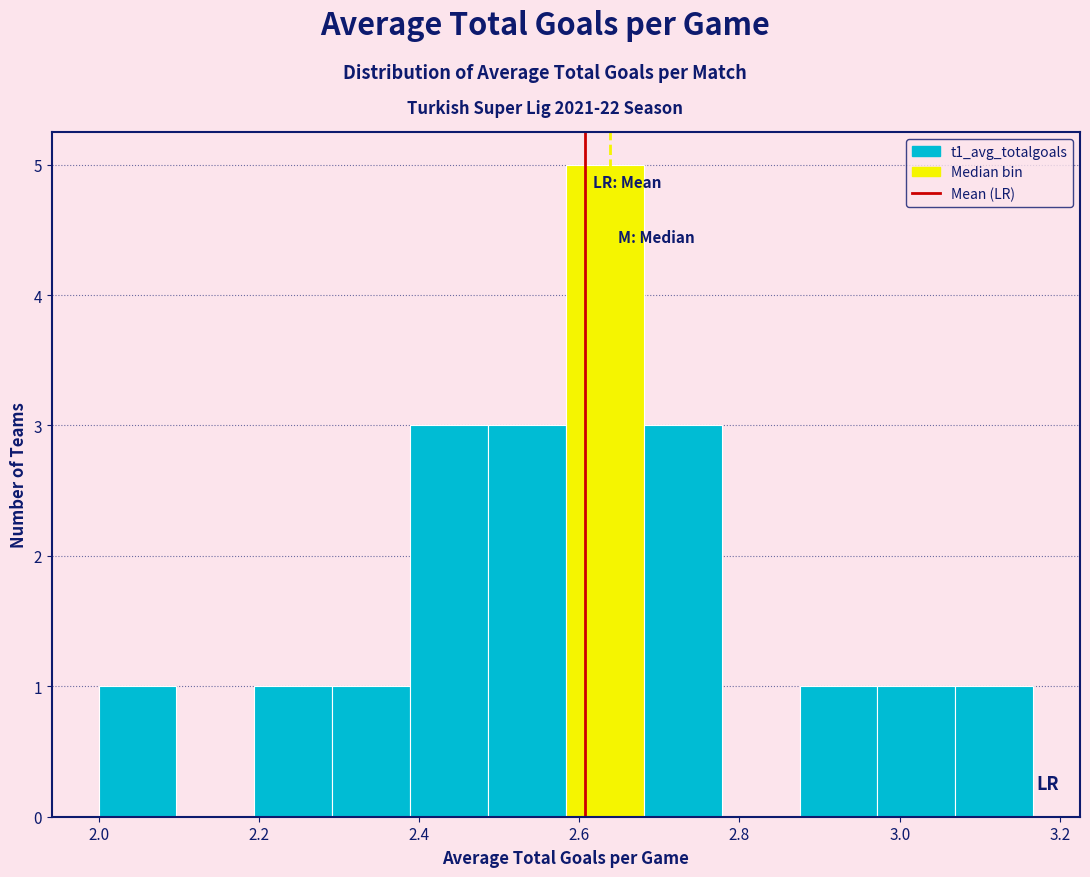

Reading left to right, transcribe this chart: for each bar, give the range it covers on the x-axis and its height. Neither the bar edges nor the heights are printed on the chart, so give them approximately, as read against the axes.

2.00 to 2.10: 1
2.10 to 2.20: 0
2.20 to 2.30: 1
2.30 to 2.38: 1
2.38 to 2.48: 3
2.48 to 2.58: 3
2.58 to 2.68: 5
2.68 to 2.78: 3
2.78 to 2.88: 0
2.88 to 2.98: 1
2.98 to 3.06: 1
3.06 to 3.16: 1